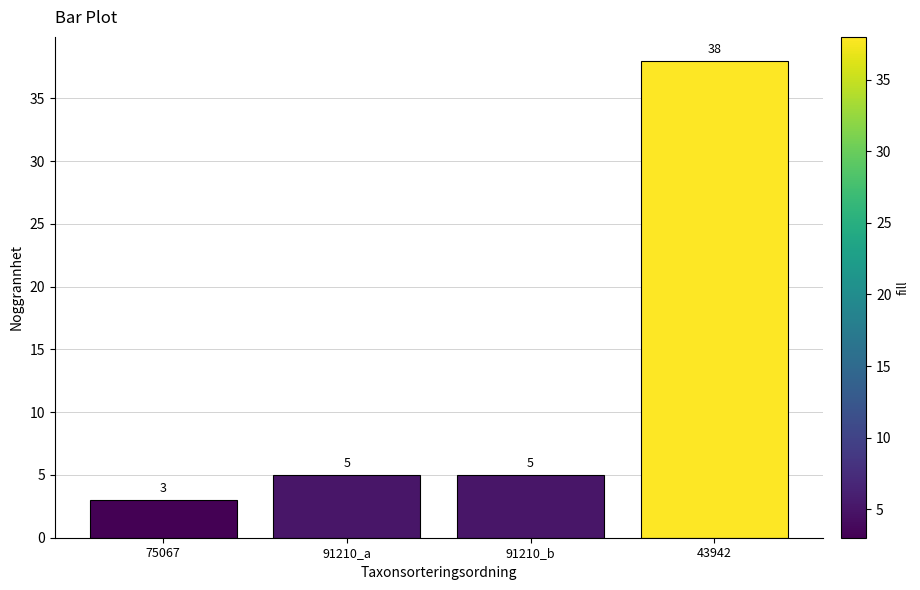

Between 75067 and 43942, which is larger?

43942